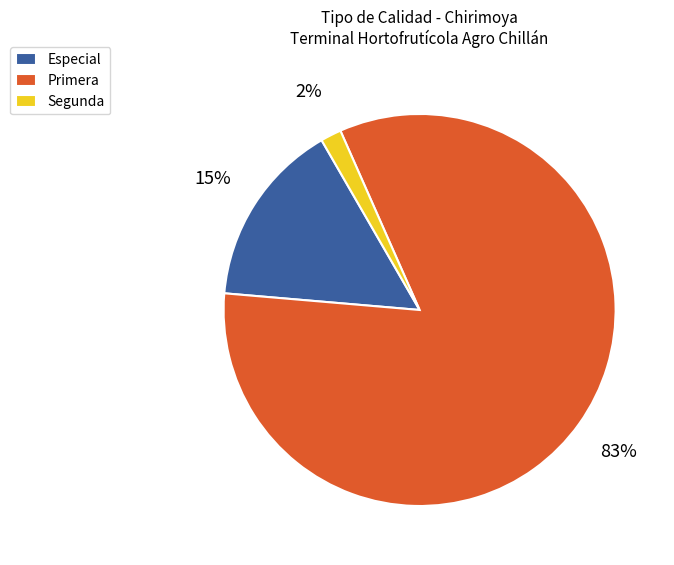

How many segments does this pie chart have?

3